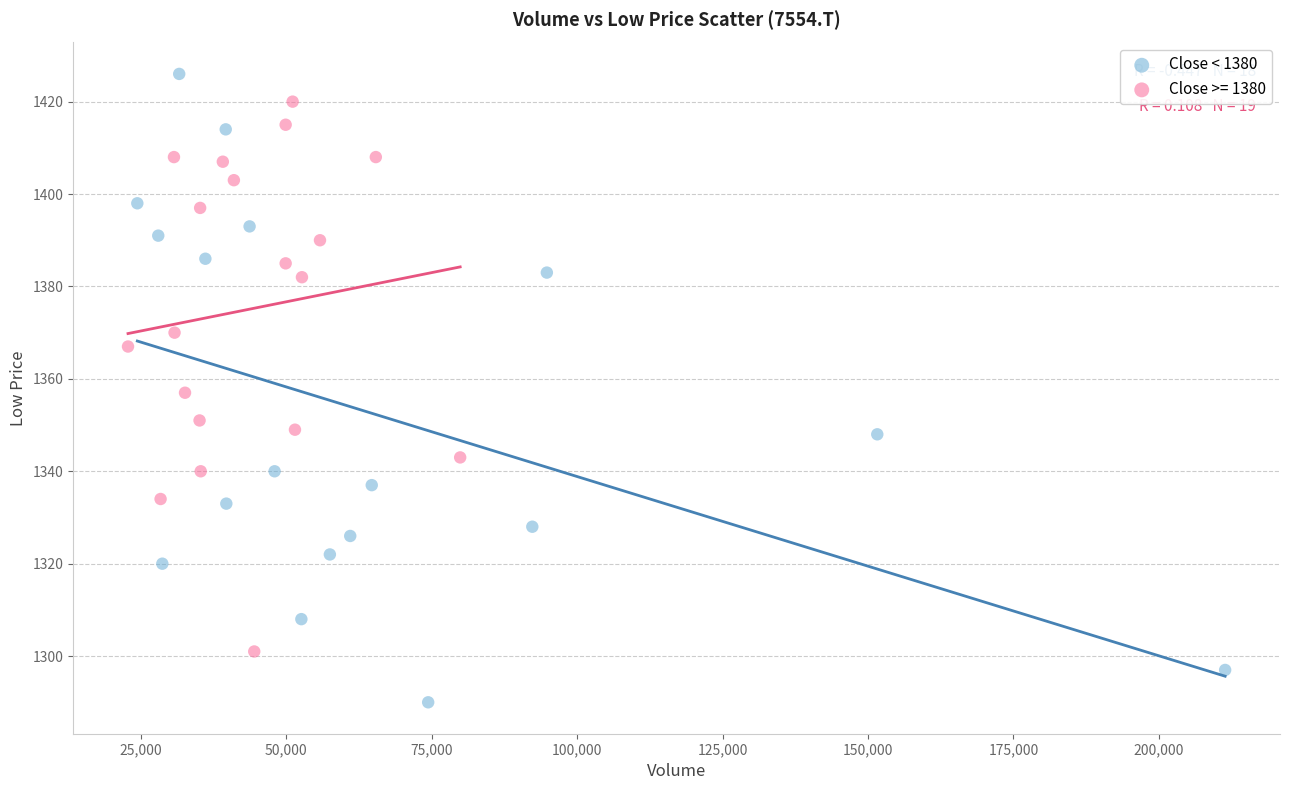

Which series reaches the maximum Y coordinate?

Close < 1380